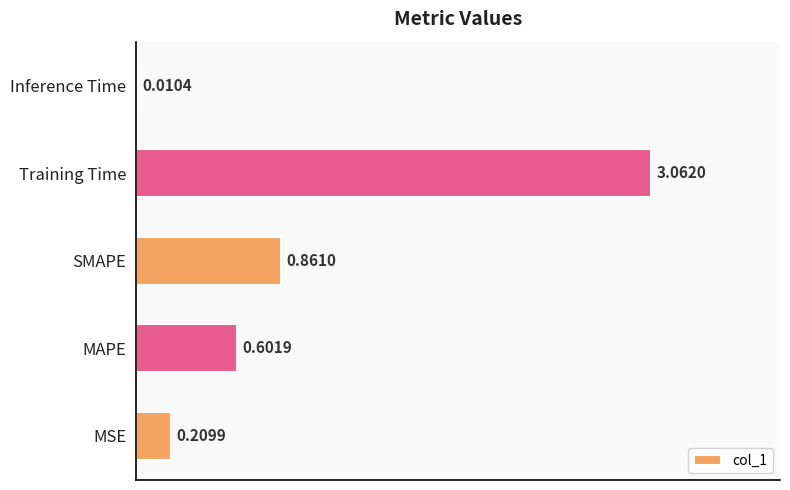

Between SMAPE and Training Time, which is larger?

Training Time